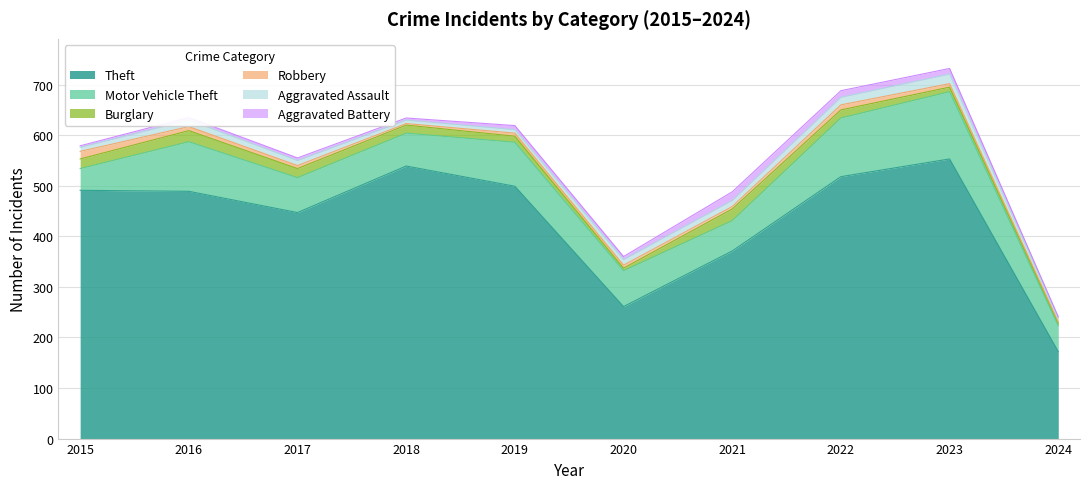

At which category does Burglary reach its first local peak?

2016